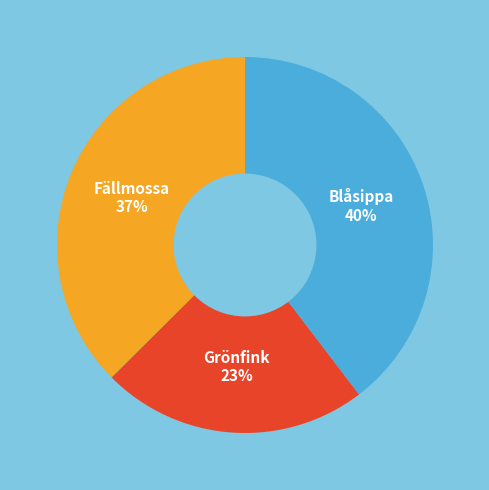

To the nearest percent, what is the difference between the largest and smallest slice percentages?

17%